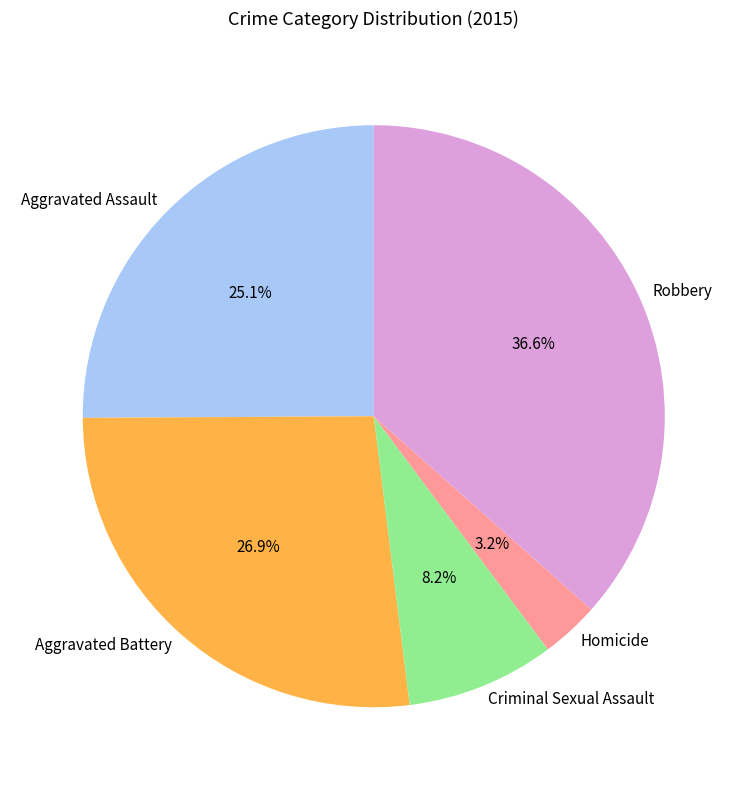

What percentage is the Robbery slice, to the nearest percent?

37%